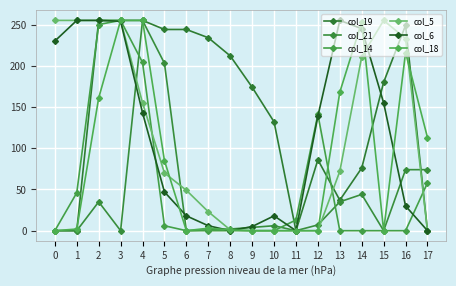

What value does the col_19 series have at 16?

249